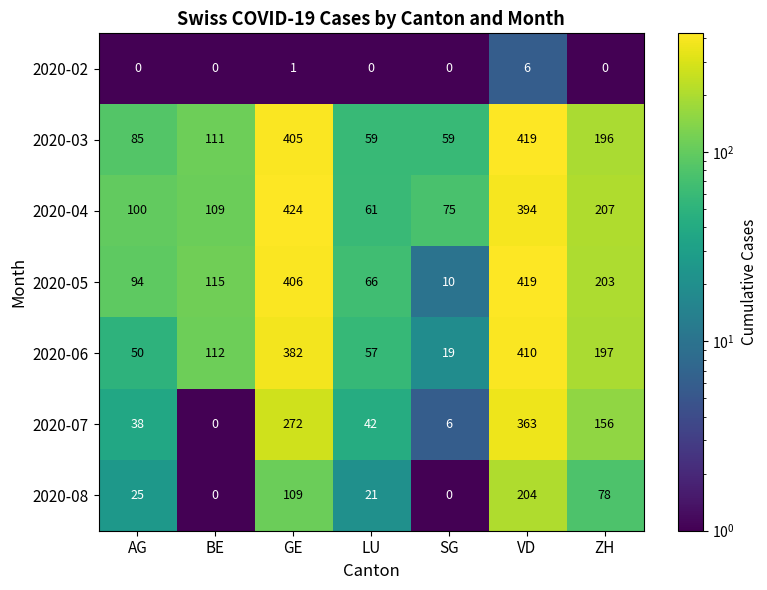

What is the total value across all series at SG?

169